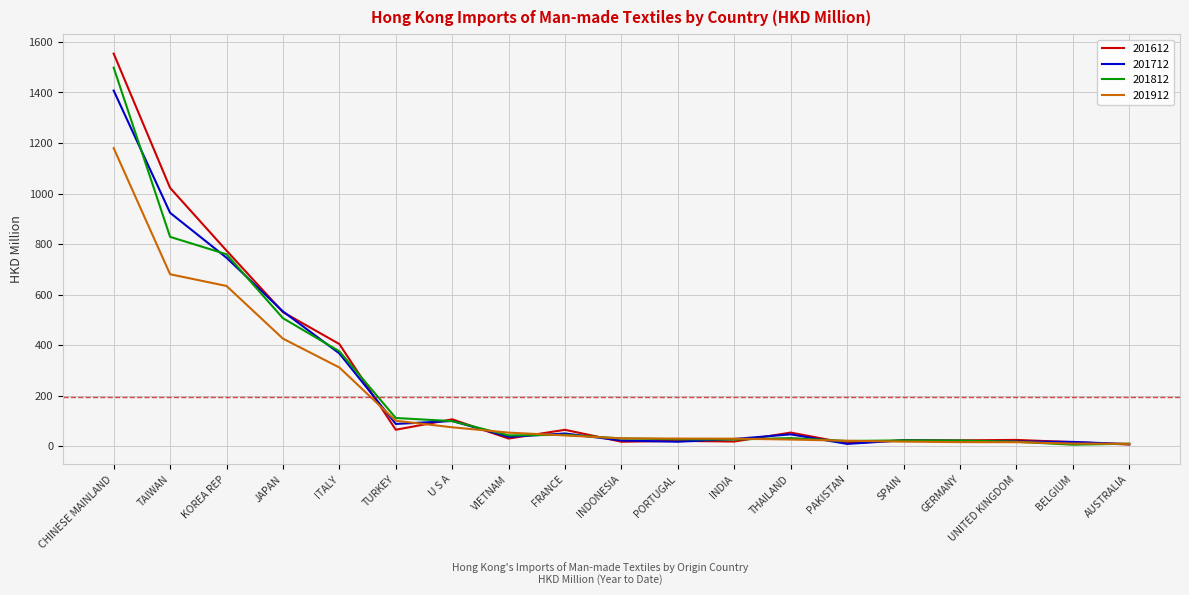

At which category is the sum across all series the highest?

CHINESE MAINLAND